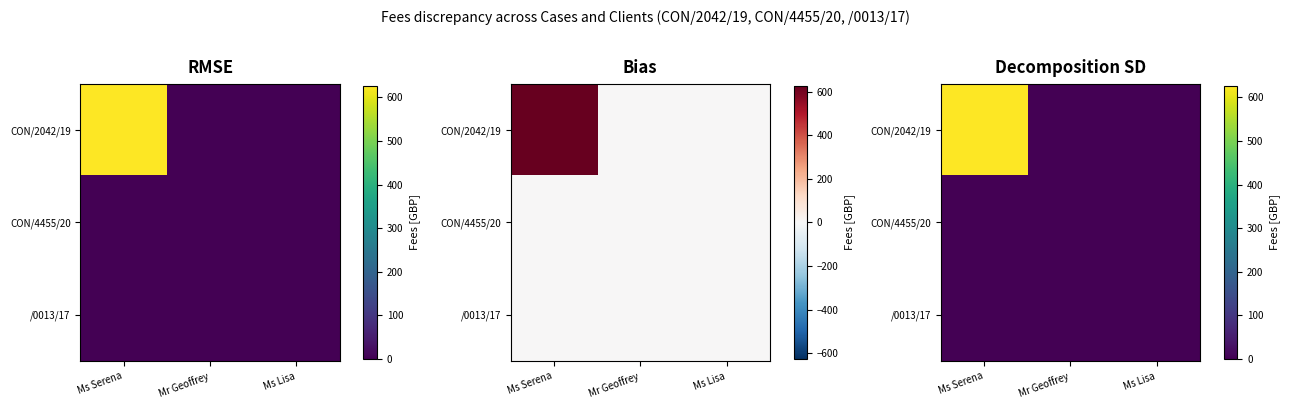

How many values in the CON/2042/19 series exceed 0?

1